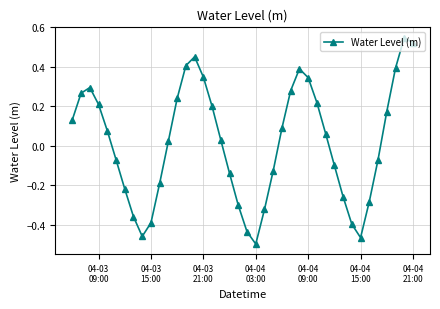

What is the difference between the maximum and second lowest values?

1.0